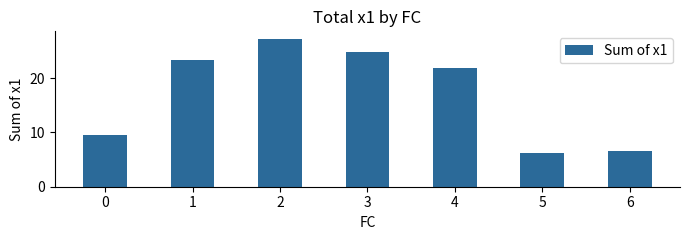

Reading right to left, transcribe all the data shown in this chart.

6=6.6	5=6.3	4=21.8	3=24.9	2=27.2	1=23.4	0=9.6